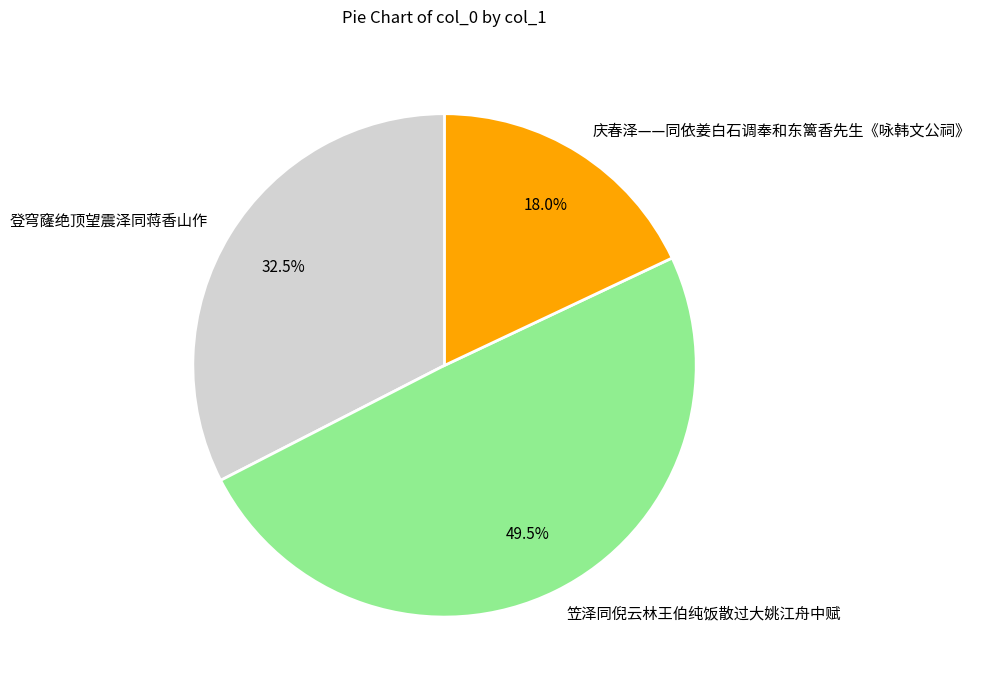

What is the total percentage of 笠泽同倪云林王伯纯饭散过大姚江舟中赋 and 庆春泽——同依姜白石调奉和东篱香先生《咏韩文公祠》?

67.5%